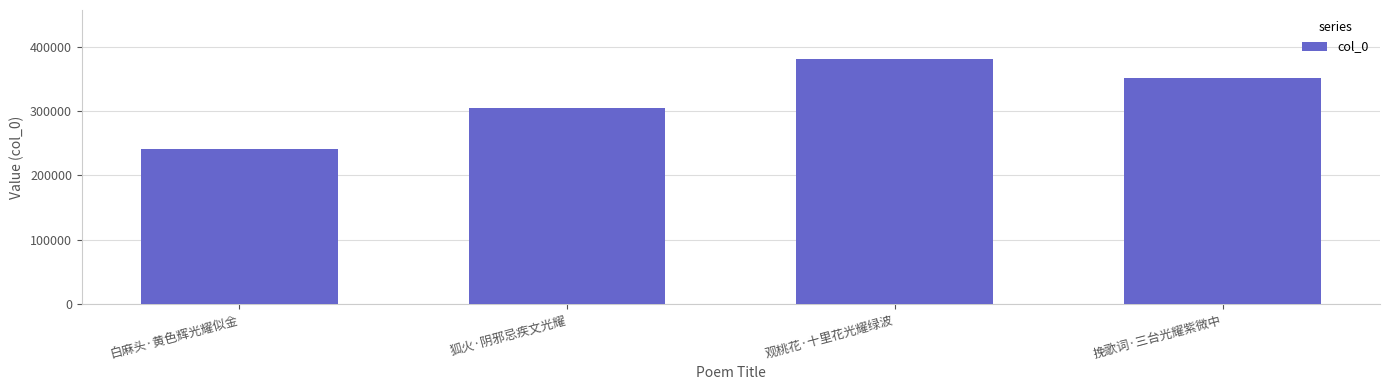

What is the label of the 1st bar from the left?

白麻头·黄色辉光耀似金